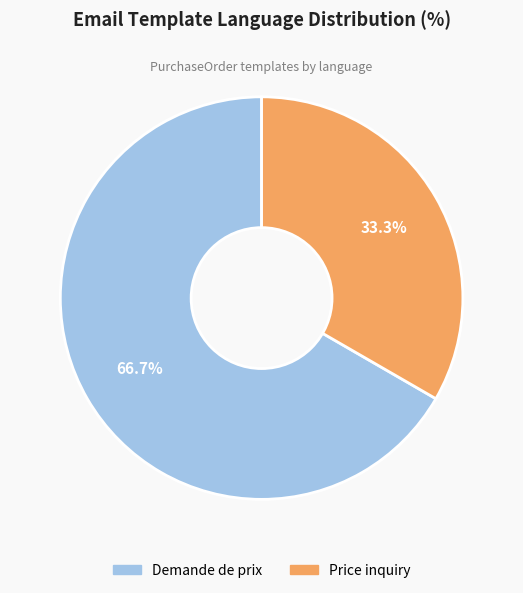

To the nearest percent, what is the difference between the largest and smallest slice percentages?

33%